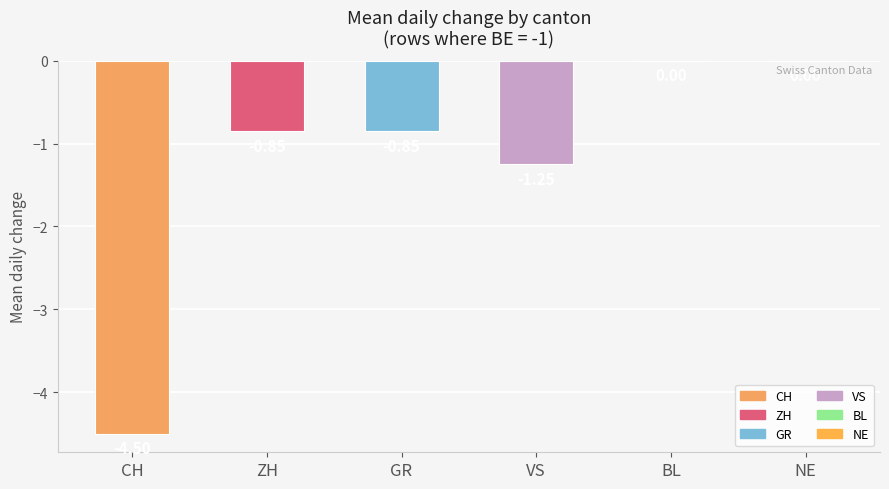

At which label is the value closest to -2?

VS